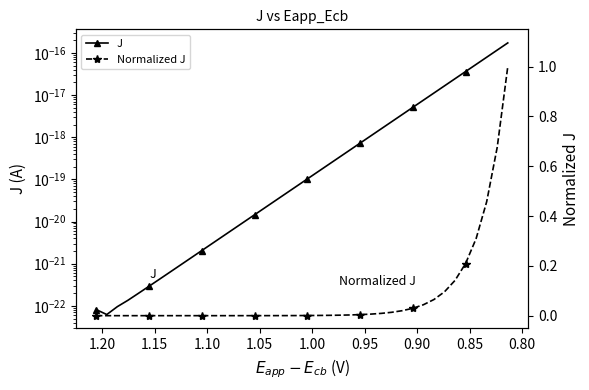

Which series has the largest total across all categories?

Normalized J